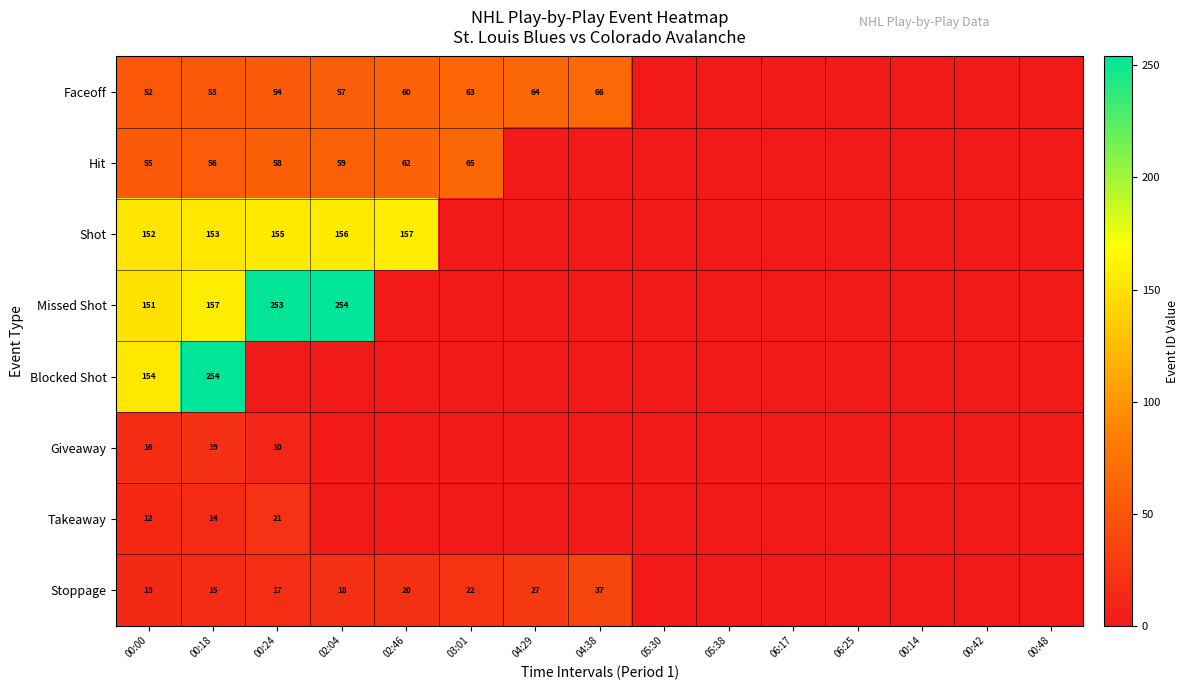

Is it true that Giveaway equals 16 at 00:00?

True